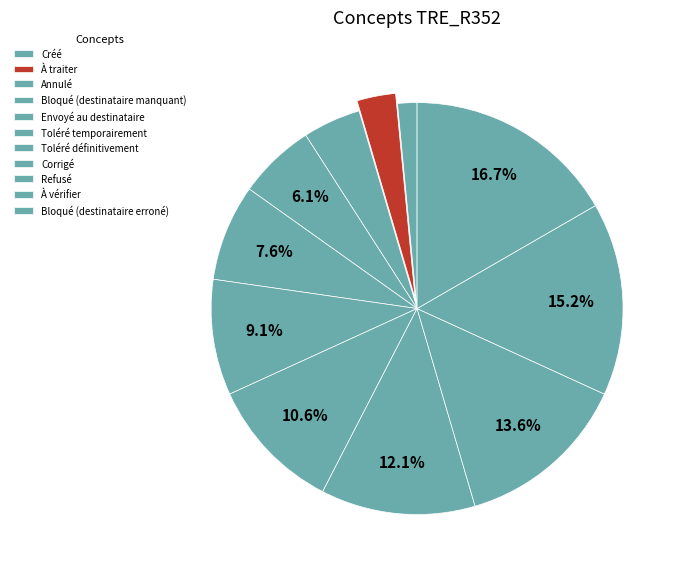

To the nearest percent, what is the average slice percentage?

9%